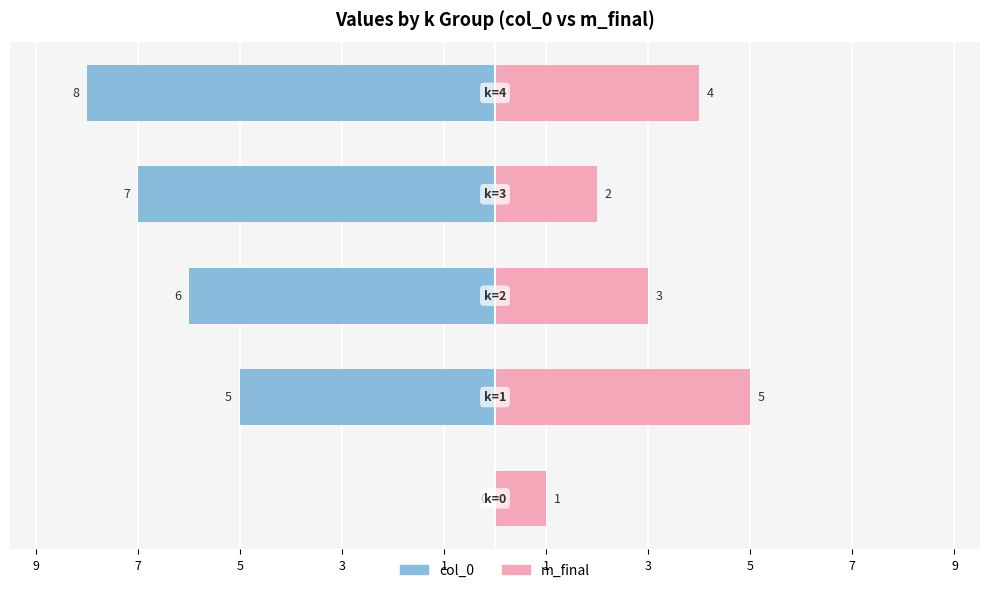

How many bars are there in total?

10